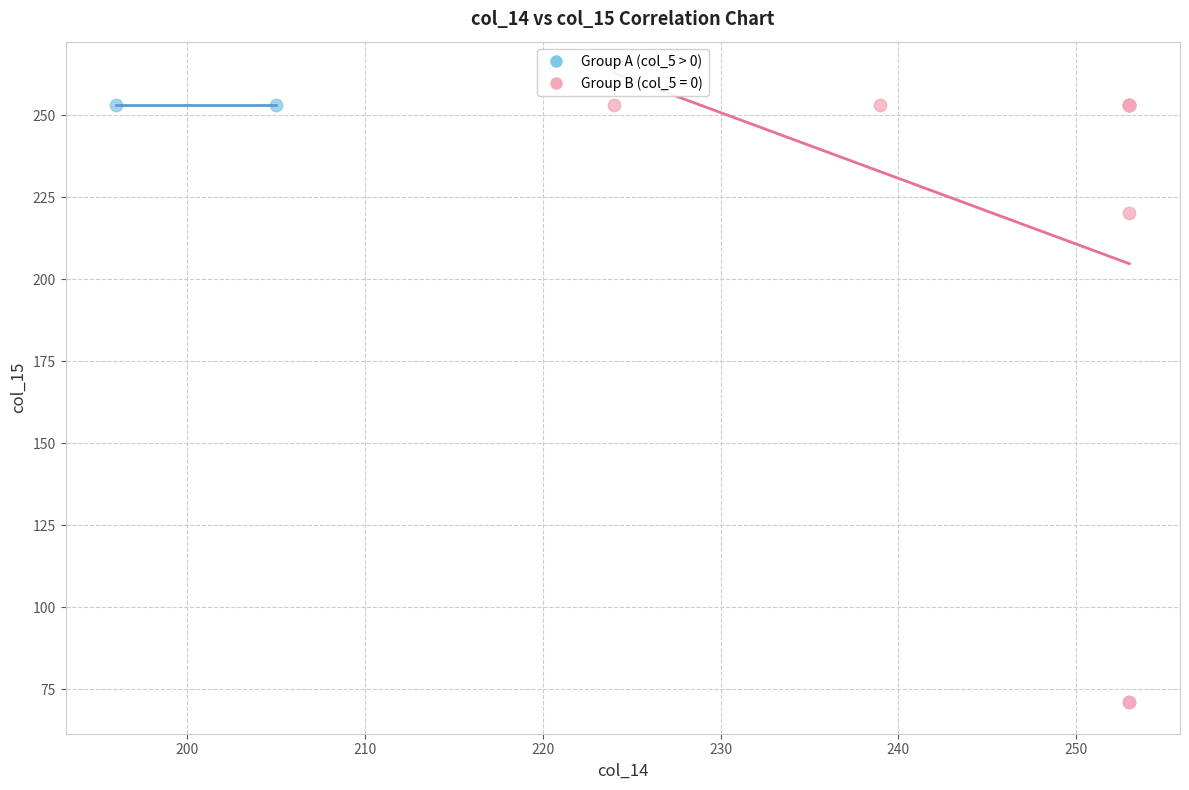

Which series reaches the minimum Y coordinate?

Group B (col_5 = 0)